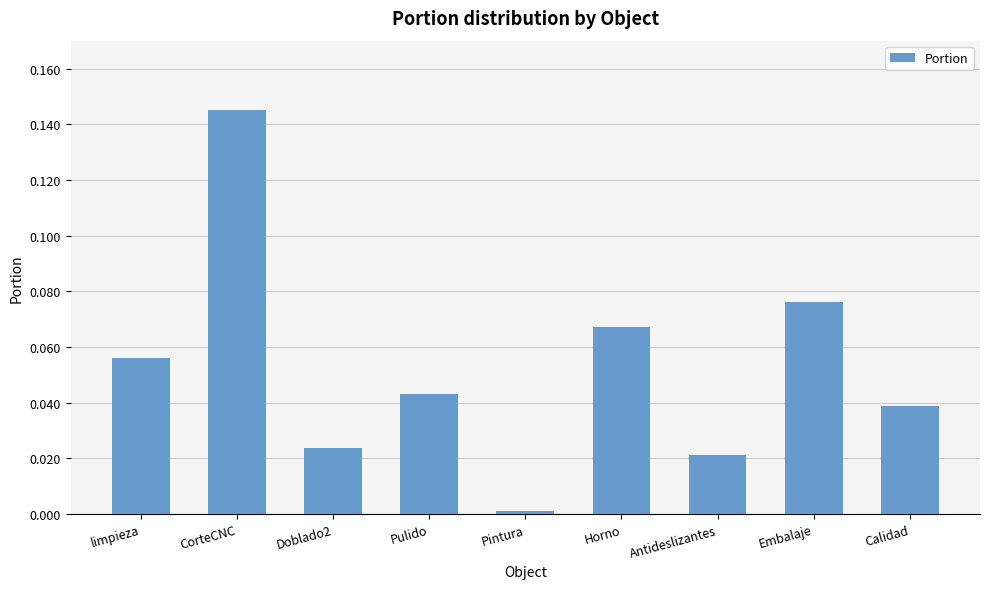

How many distinct data groups are displayed?

1